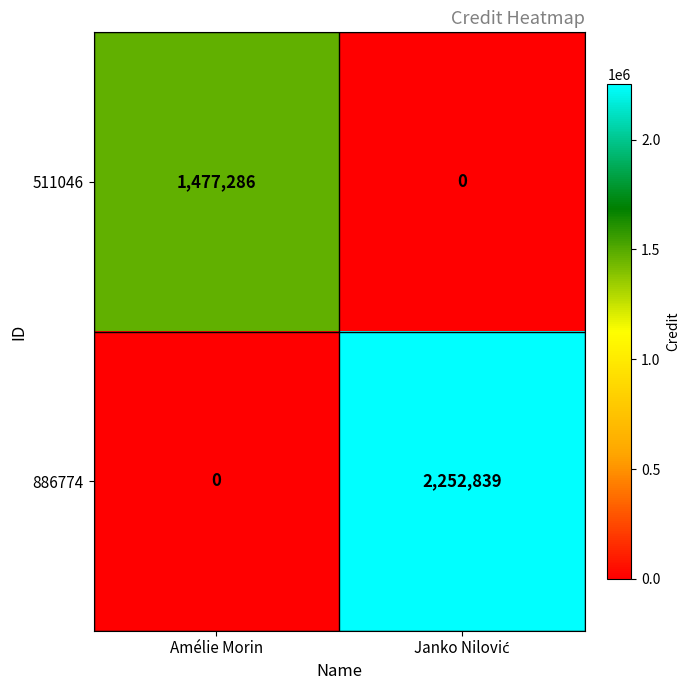

What is the difference between the maximum and minimum values in the 511046 series?

1477286